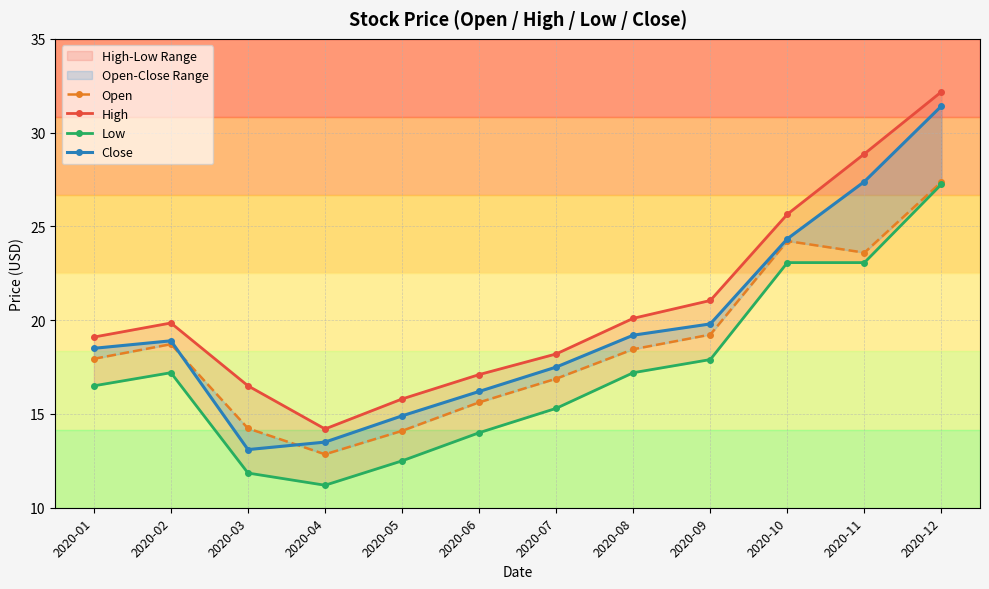

At how many categories does at least one series exceed 11?

12